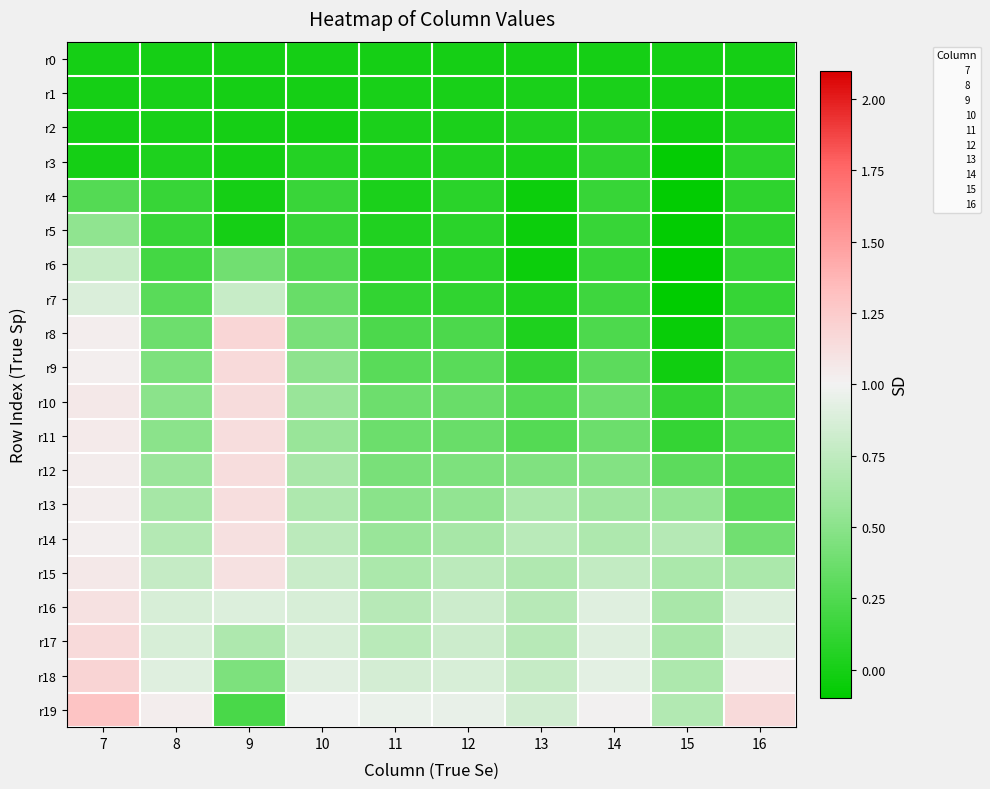

What is the total value across all series at 16?

7.1